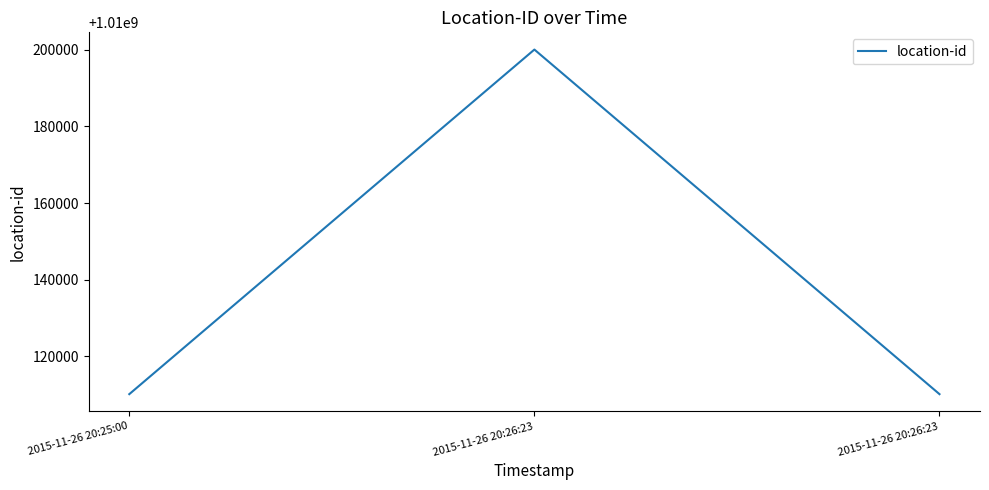

Does the chart display data point markers on the line(s)?

No